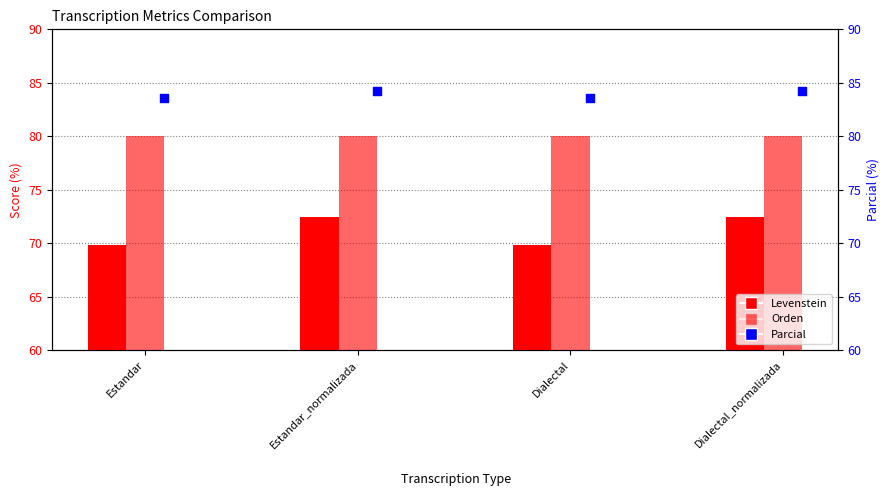

What are all the series names shown in the legend?

Levenstein, Orden, Parcial